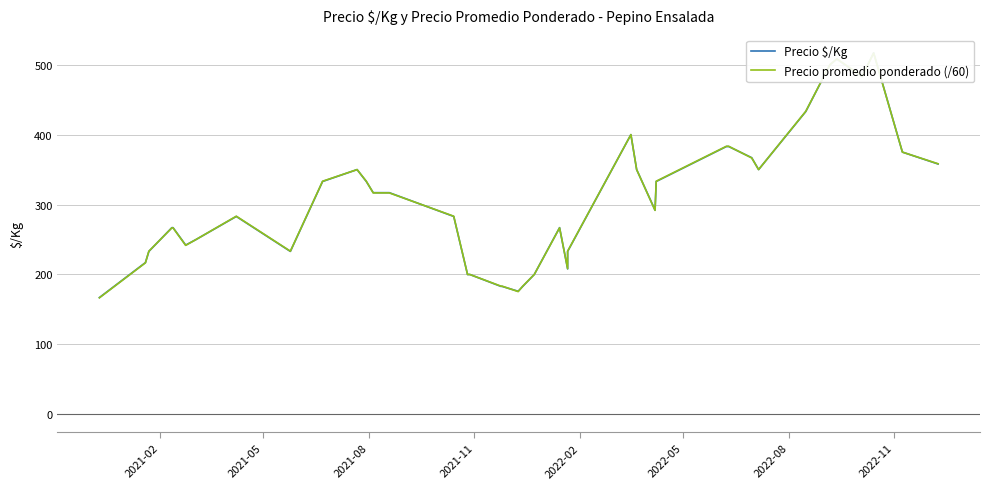

What are all the series names shown in the legend?

Precio $/Kg, Precio promedio ponderado (/60)